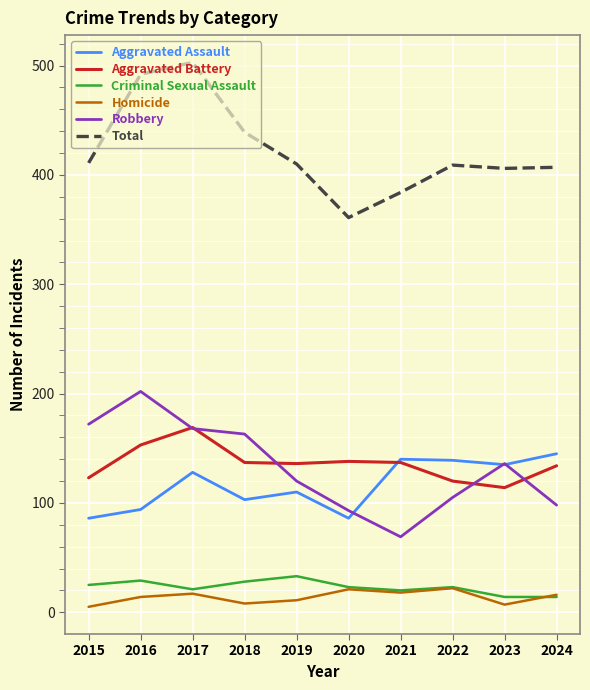

At which category does the chart reach its peak across all series?

2017